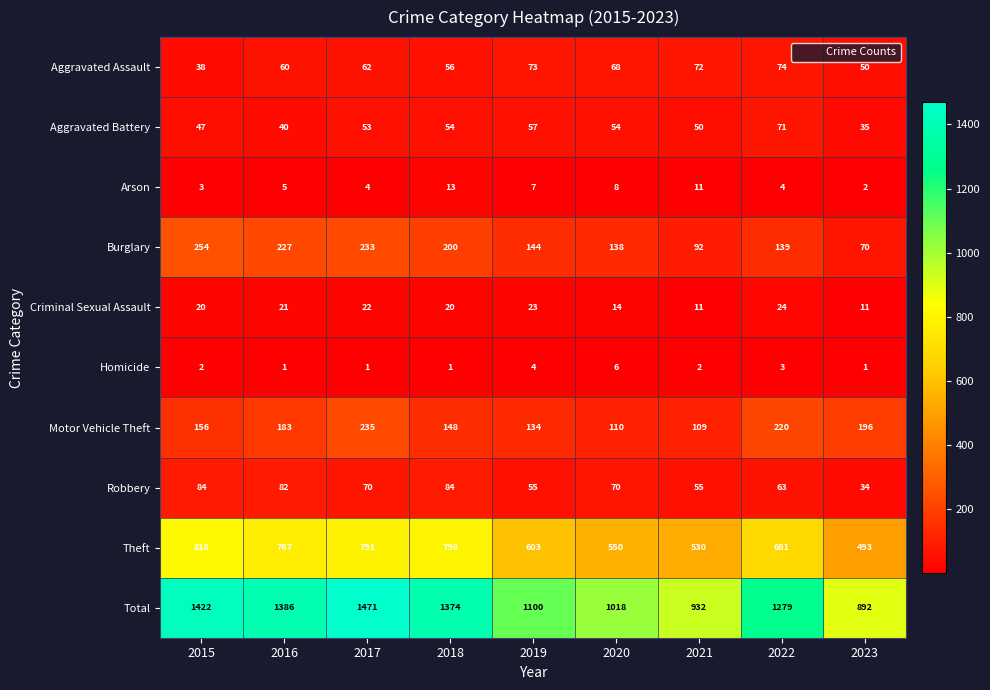

At which label does Aggravated Assault reach its peak?

2022